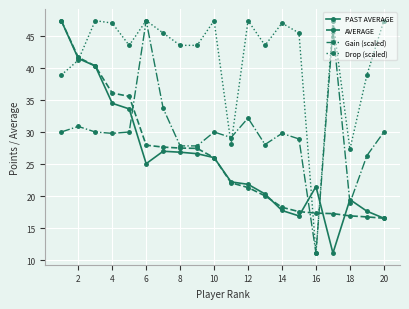

Which series has the largest total across all categories?

Drop (scaled)